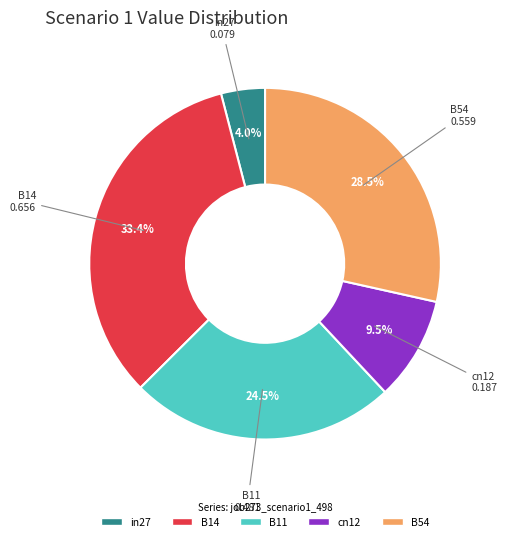

Which has a higher value, B14 or B54?

B14